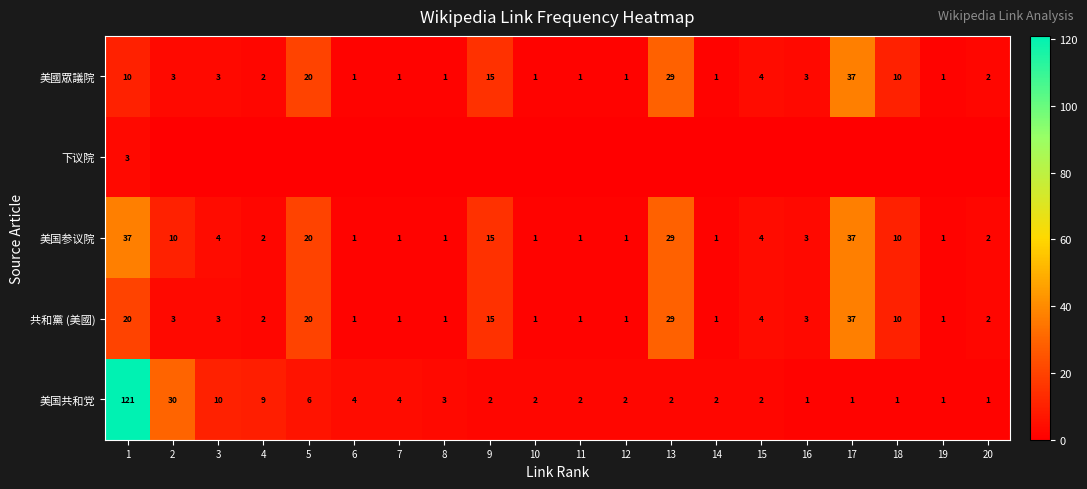

How many series are shown in this chart?

5